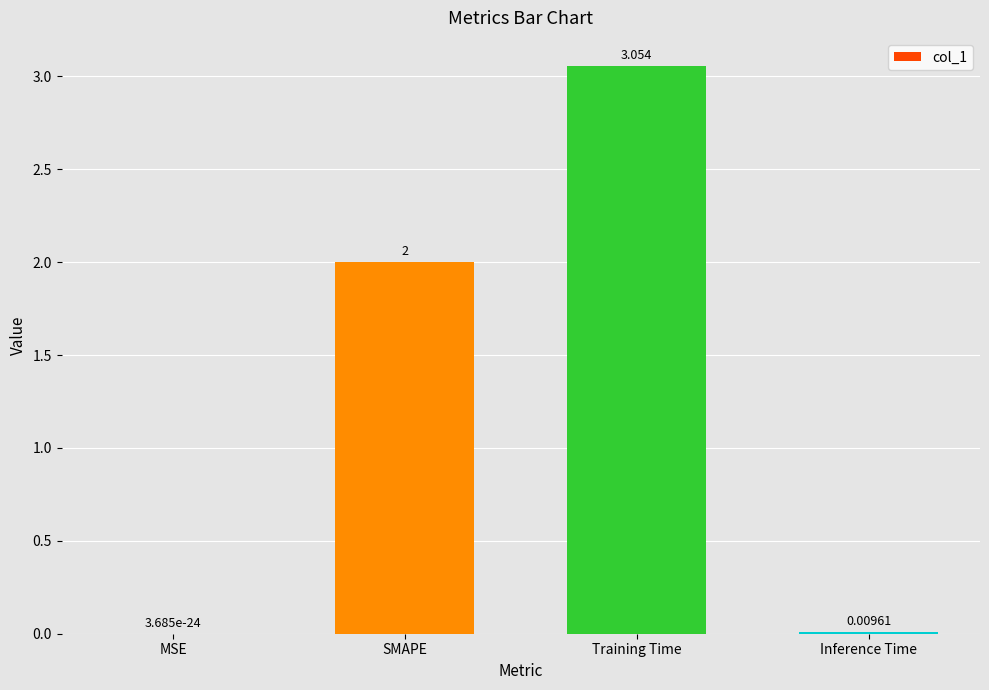

Which category has the highest value across all series?

Training Time